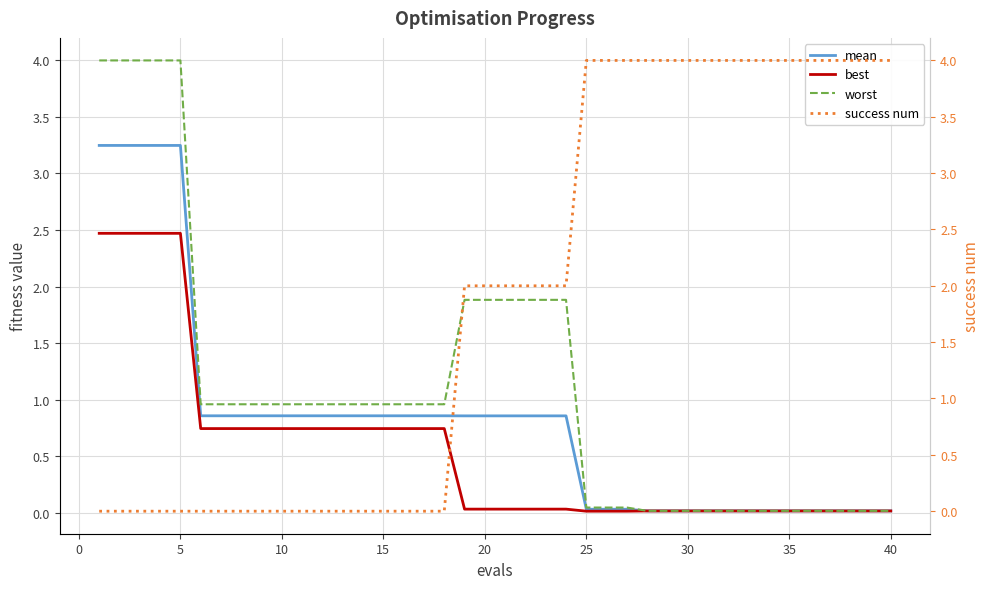

True or false: best and mean cross at least once.

False